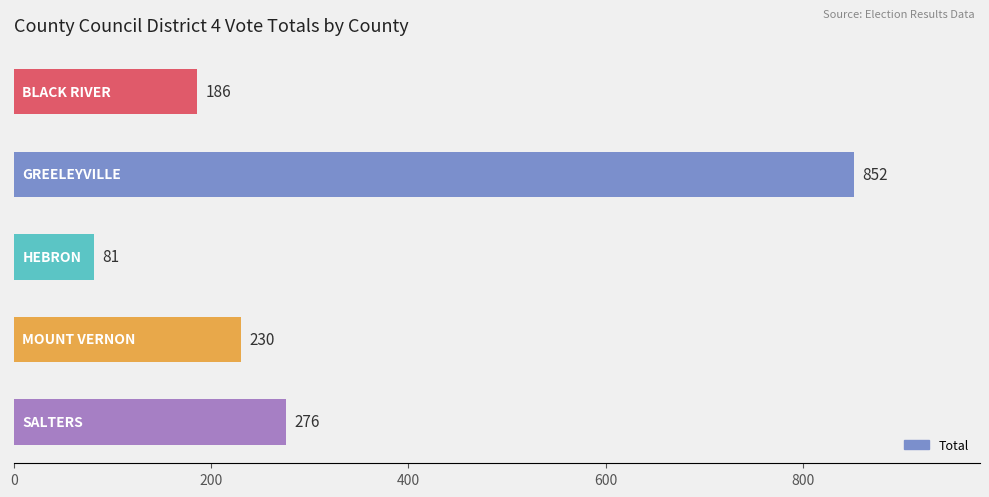

Count the number of categories in the chart.

5